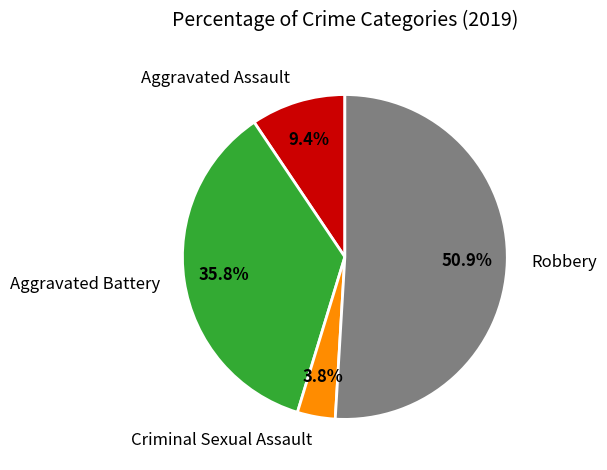

Does Robbery account for over 50% of the chart?

Yes